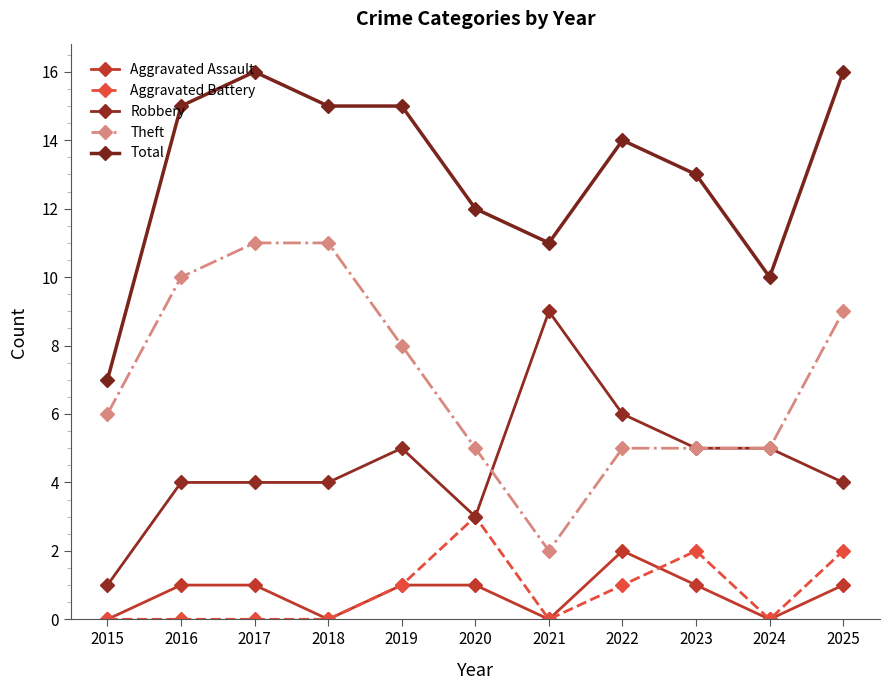

True or false: Total and Theft cross at least once.

False